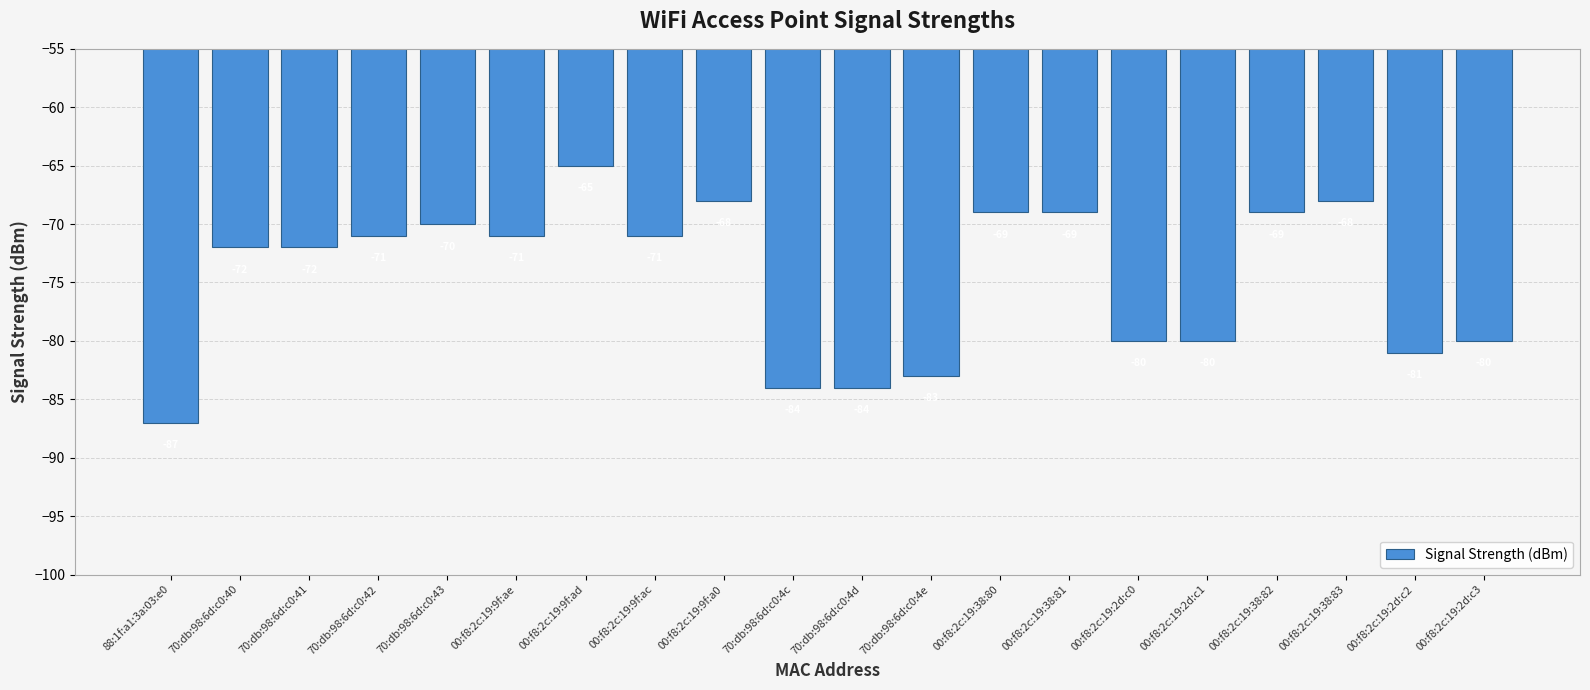

What is the value of the 4th bar from the left?

-71